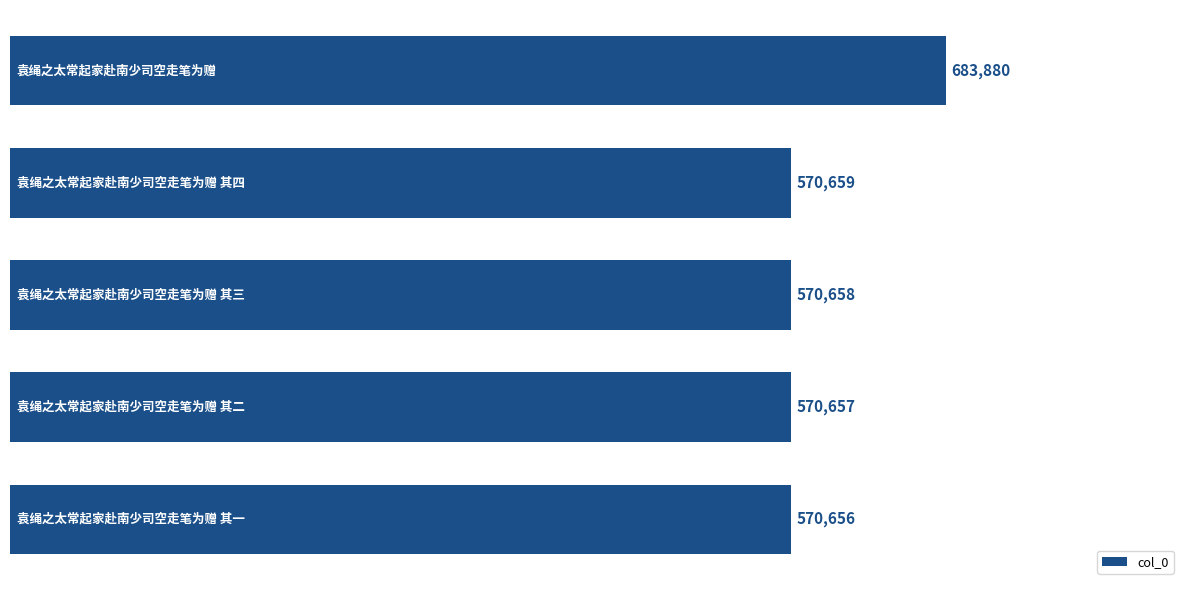

Are the bars grouped side by side (vs. stacked)?

No